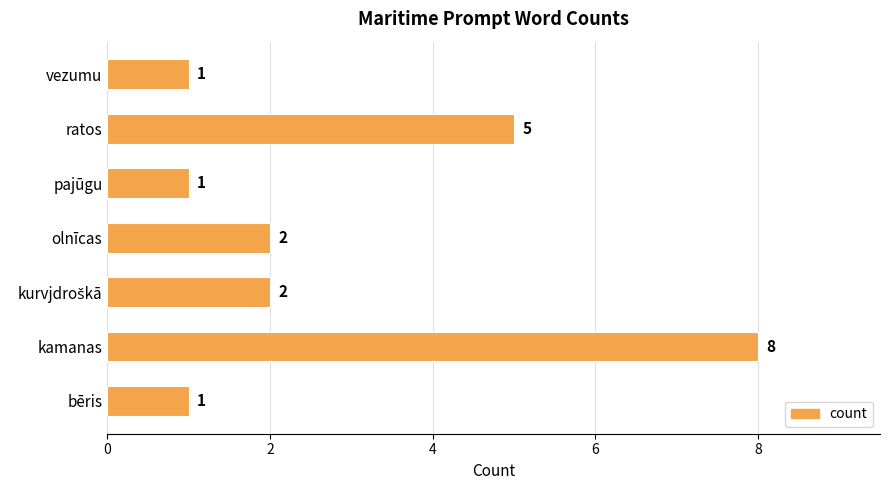

Are the bars grouped side by side (vs. stacked)?

No